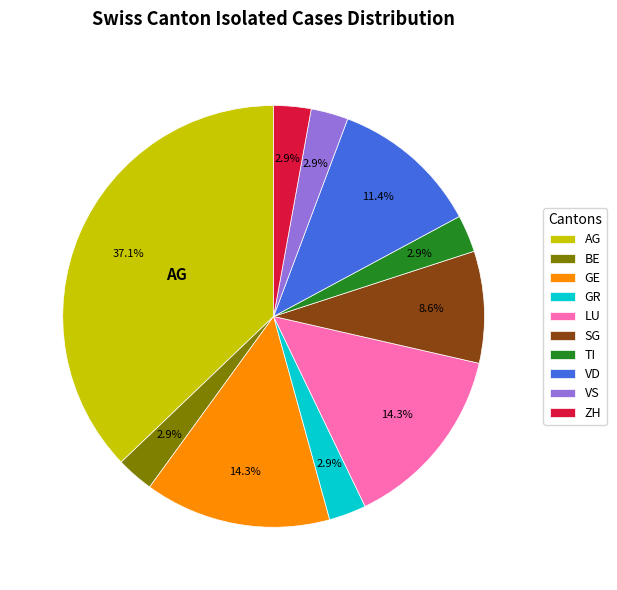

How much of the chart is everything except LU?

85.7%